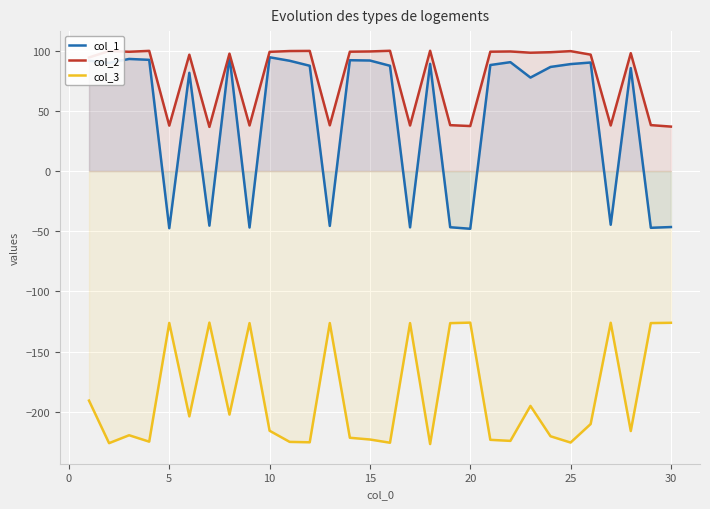

What is the value of the col_1 point at the 28th from the left?

85.6